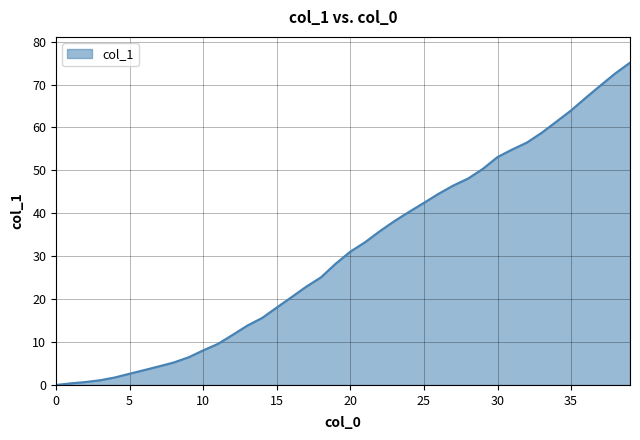

Does the chart display data point markers on the line(s)?

No